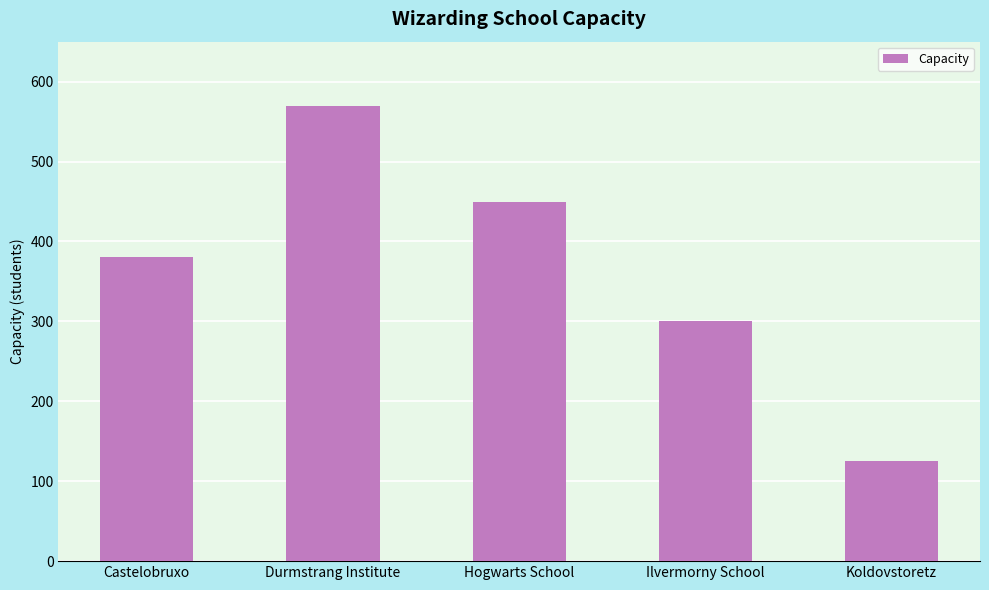

The chart shows a value of 377 at Durmstrang Institute. True or false?

False